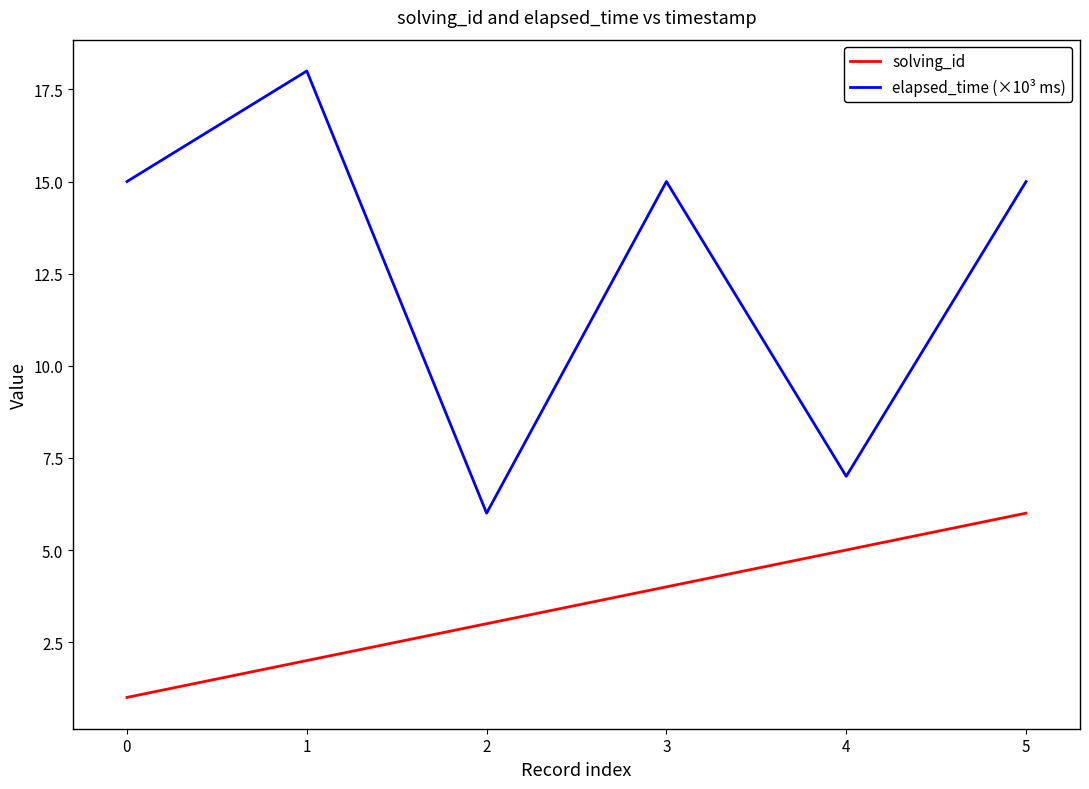

True or false: solving_id and elapsed_time (×10³ ms) cross at least once.

False